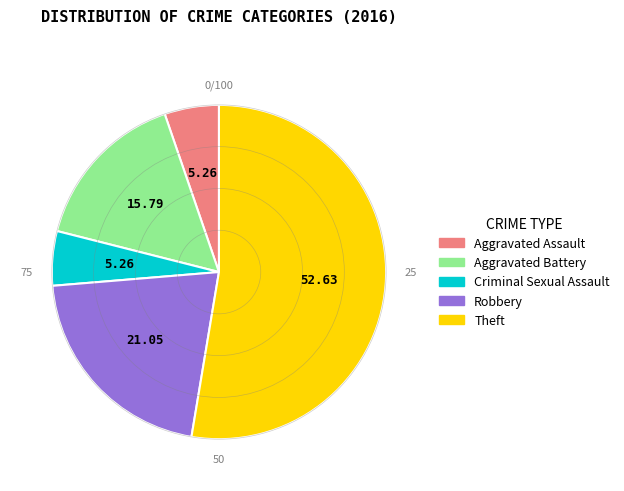

Which category accounts for the majority?

Theft